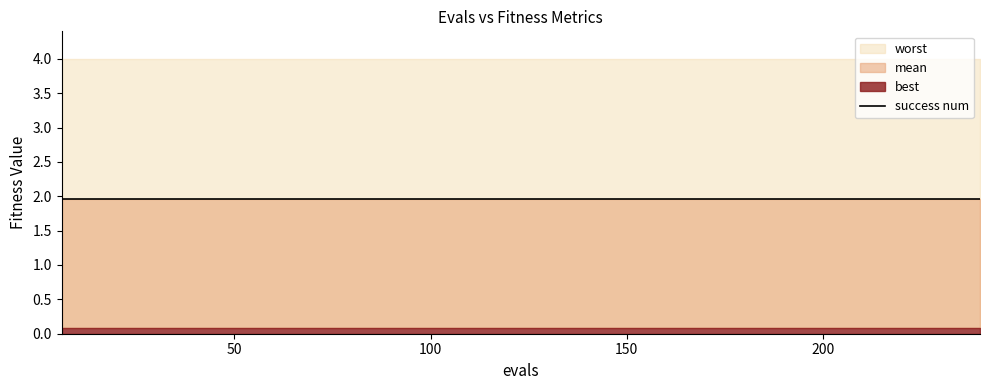

What value does the mean series have at 13?

2.0